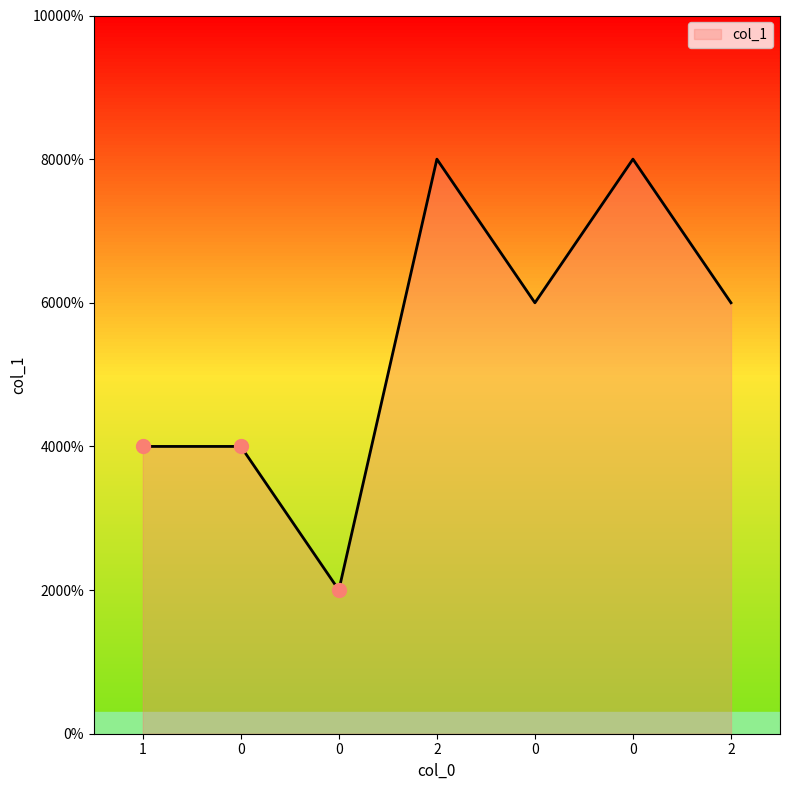

Does the chart have visible grid lines?

No